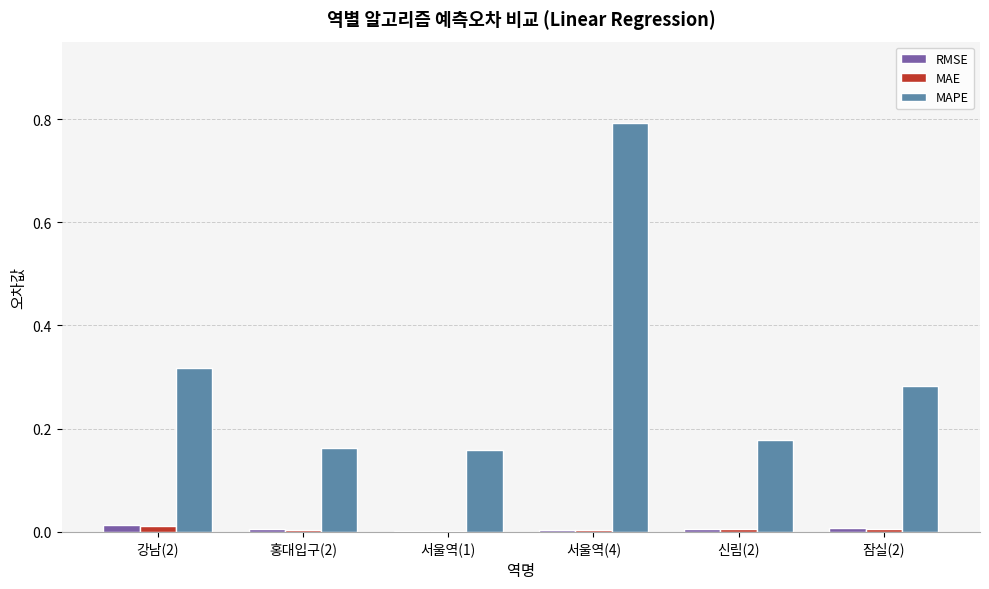

Which series has the largest total across all categories?

MAPE